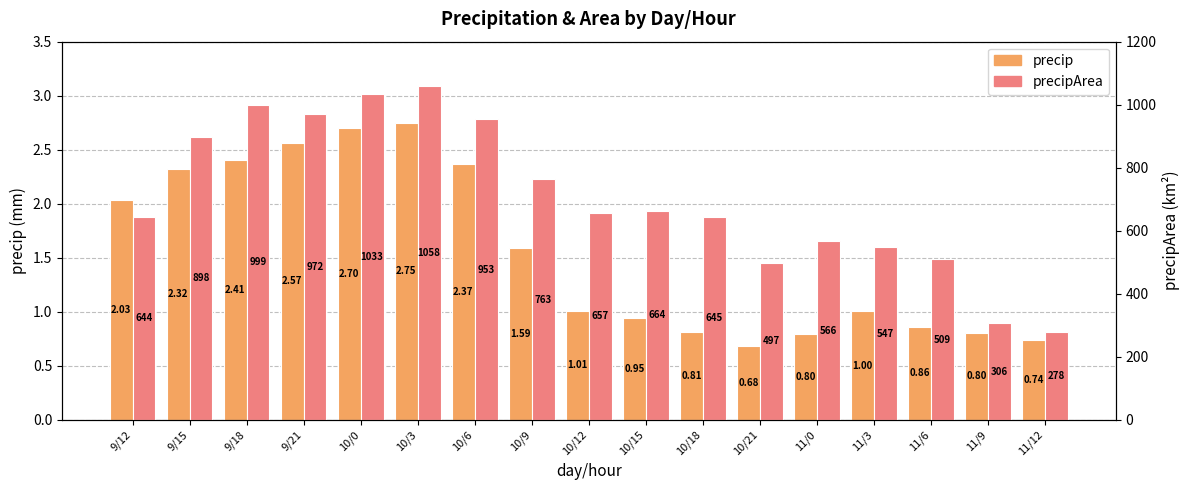

Does the chart contain any negative values?

No